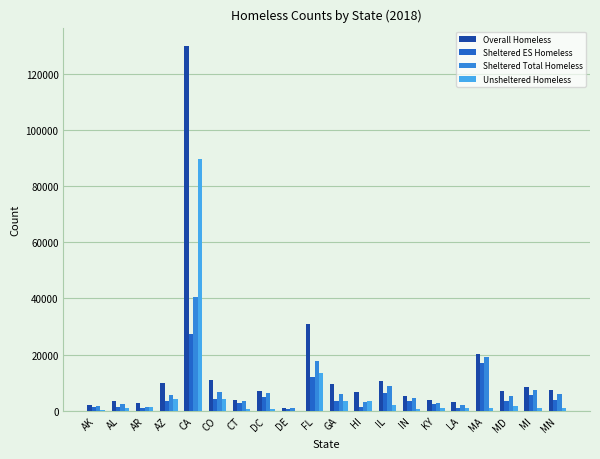

How many series are shown in this chart?

4